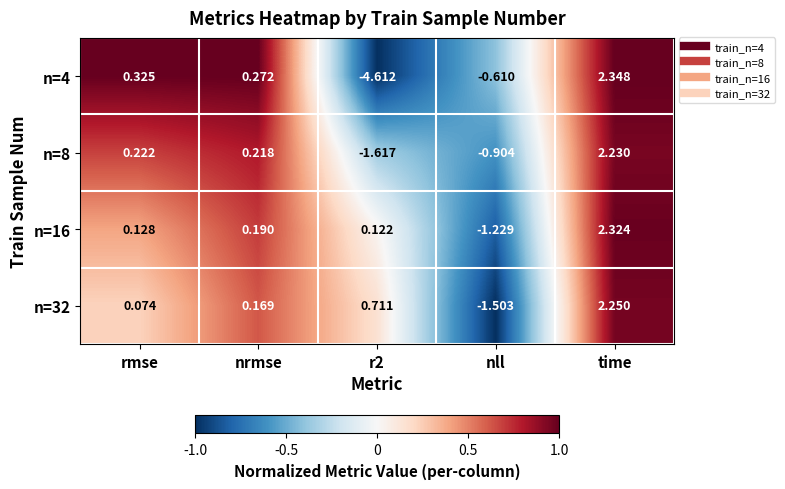

At which label does n=32 reach its minimum?

nll